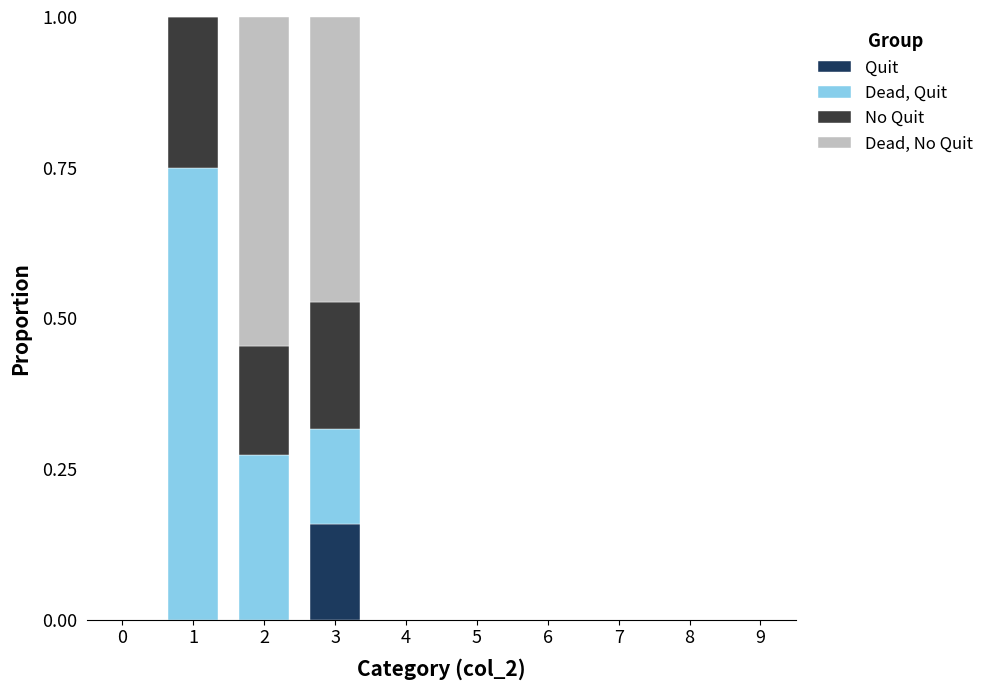

Are the bars horizontal?

No